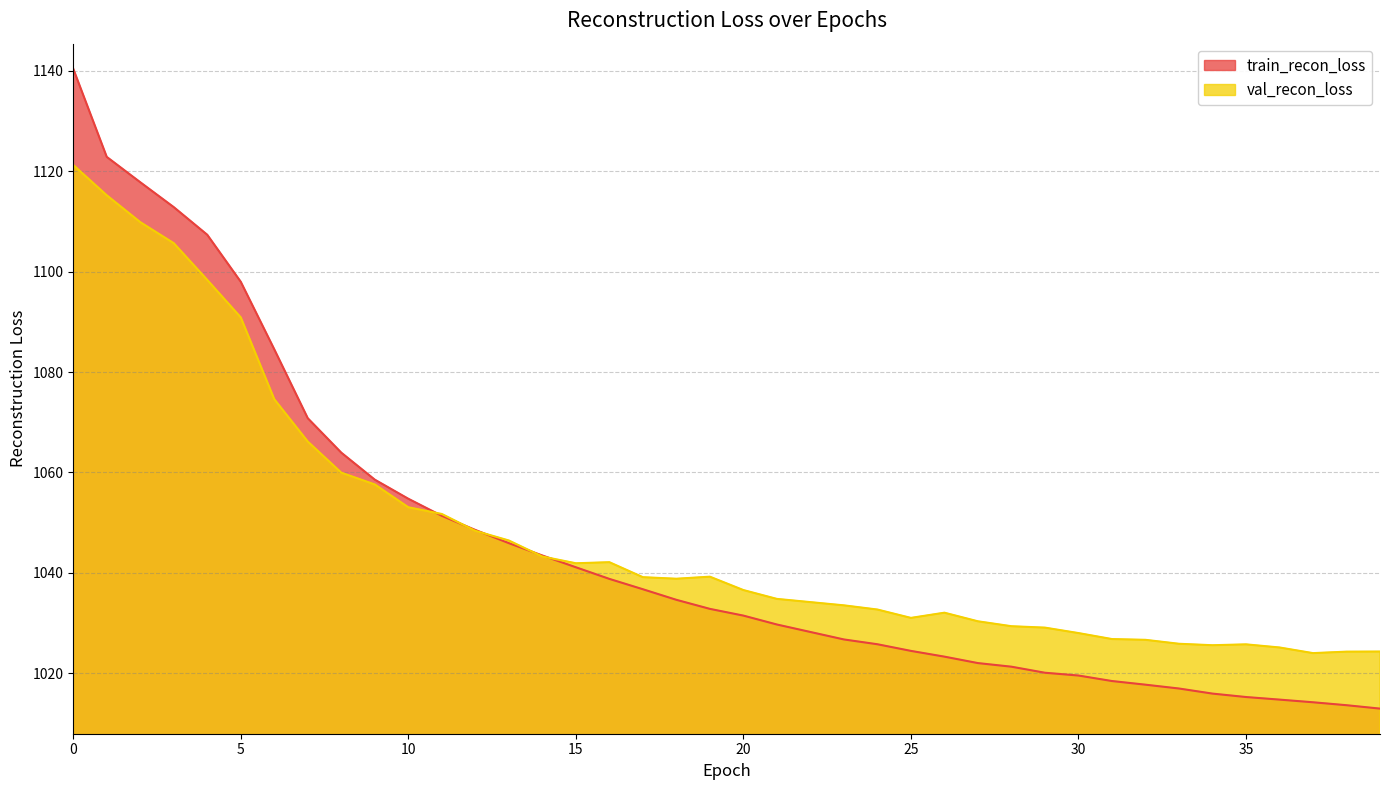

At which label is val_recon_loss closest to 1072?

6